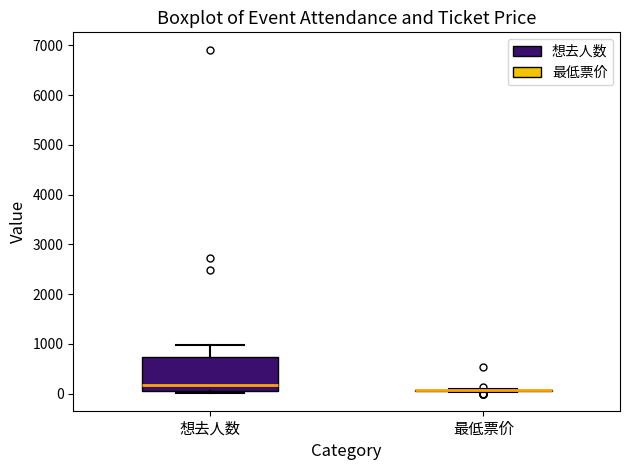

Which box is the tallest, from its lower edge to its upper edge?

想去人数